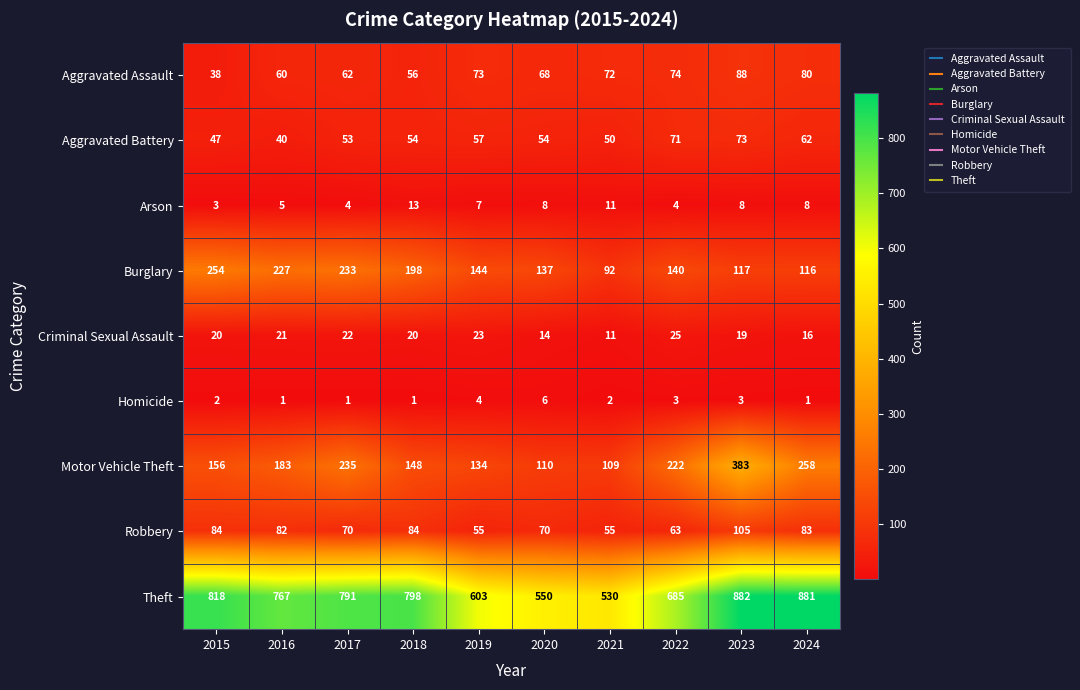

What is the total value across all series at 2023?

1678